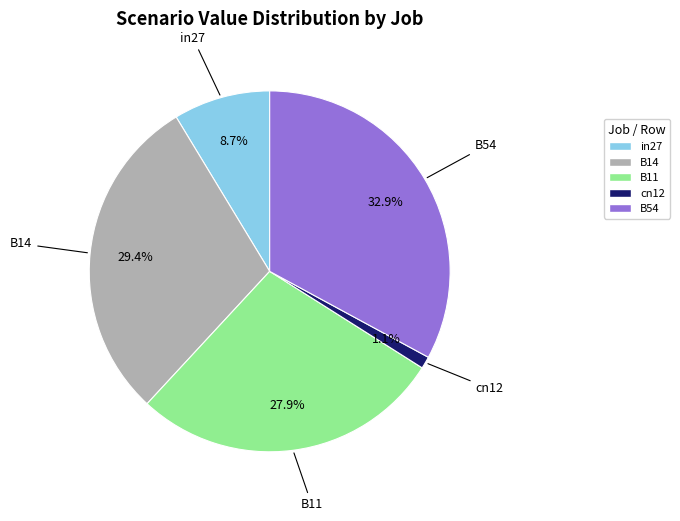

What percentage is NOT represented by B11?

72.1%